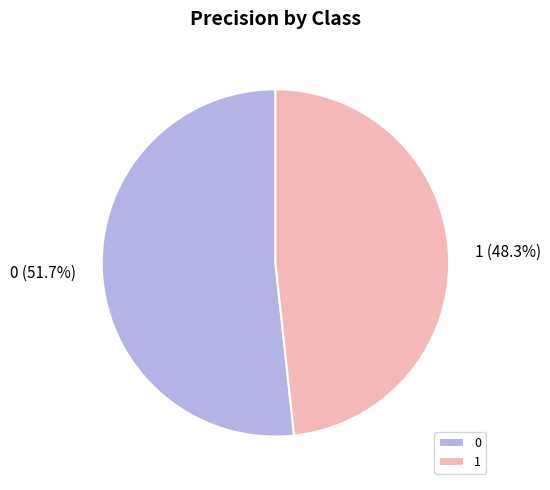

Which slice is the smallest?

1